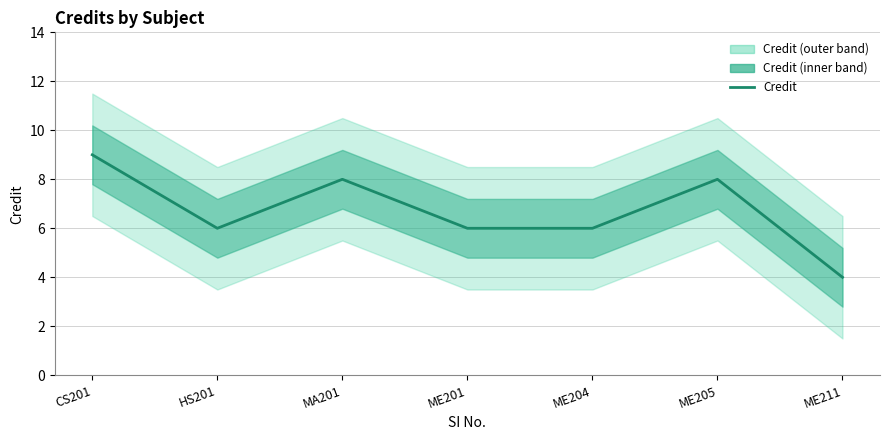

Between CS201 and MA201, which is larger?

CS201